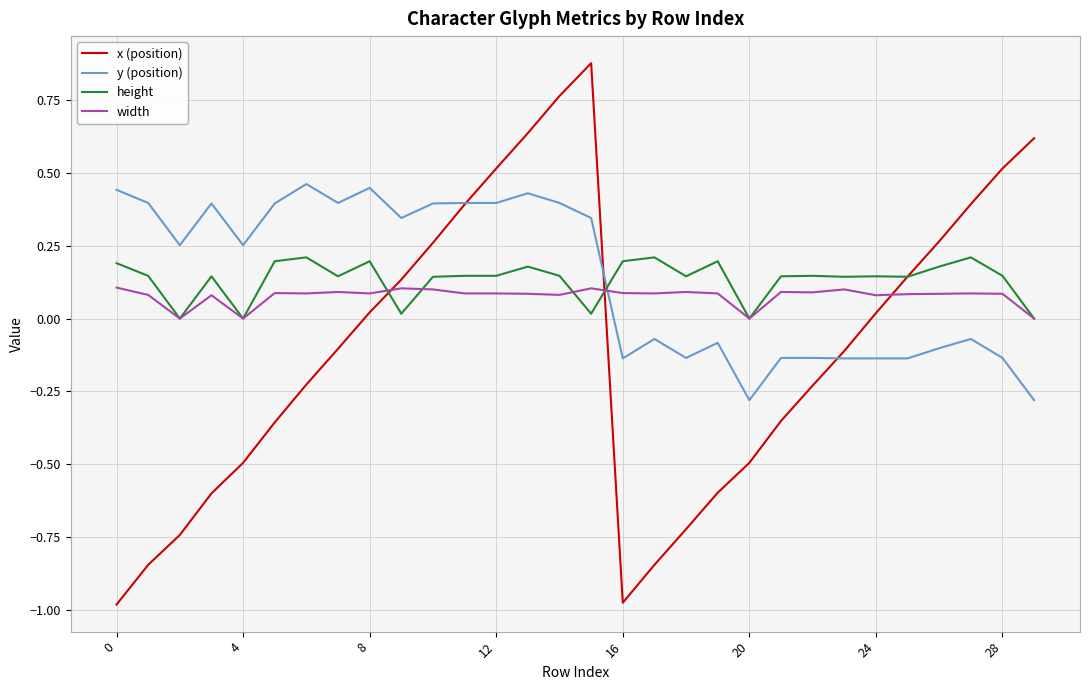

Rank the series by their maximum value, from lowest to highest.

width, height, y (position), x (position)